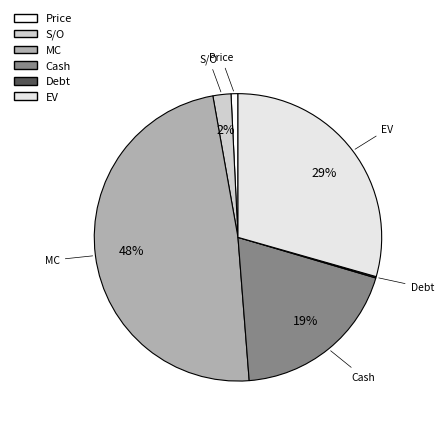

To the nearest percent, what portion does EV represent?

29%